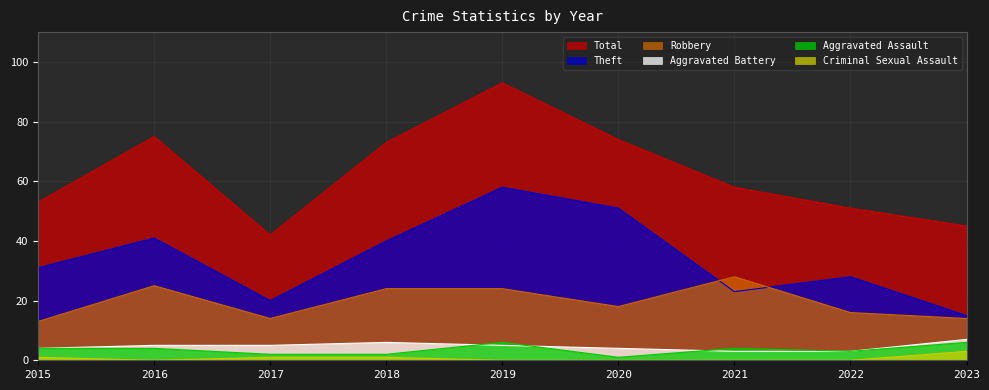

What is the total value across all series at 2016?

150